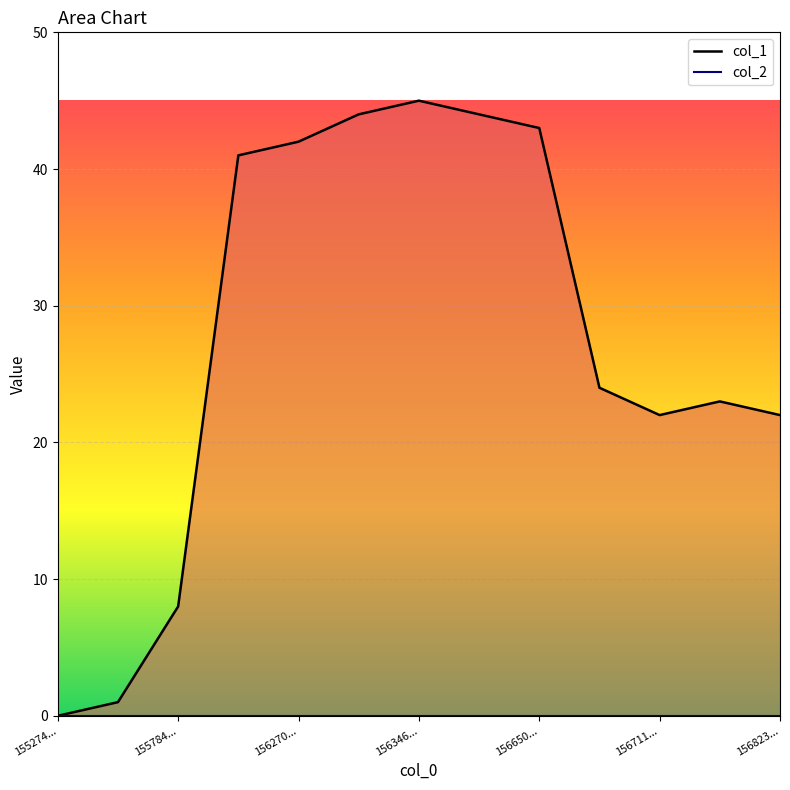

Between 156270... and 156711..., which is larger?

156270...